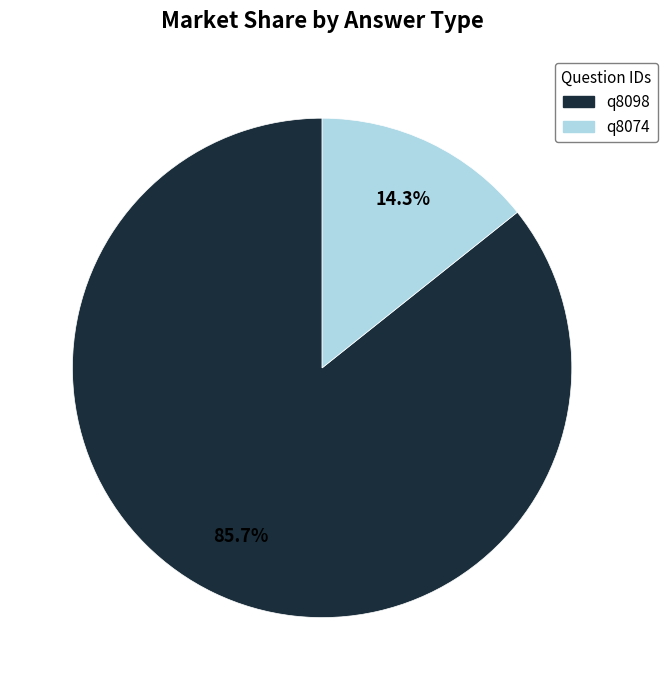

What percentage is the q8074 slice, to the nearest percent?

14%